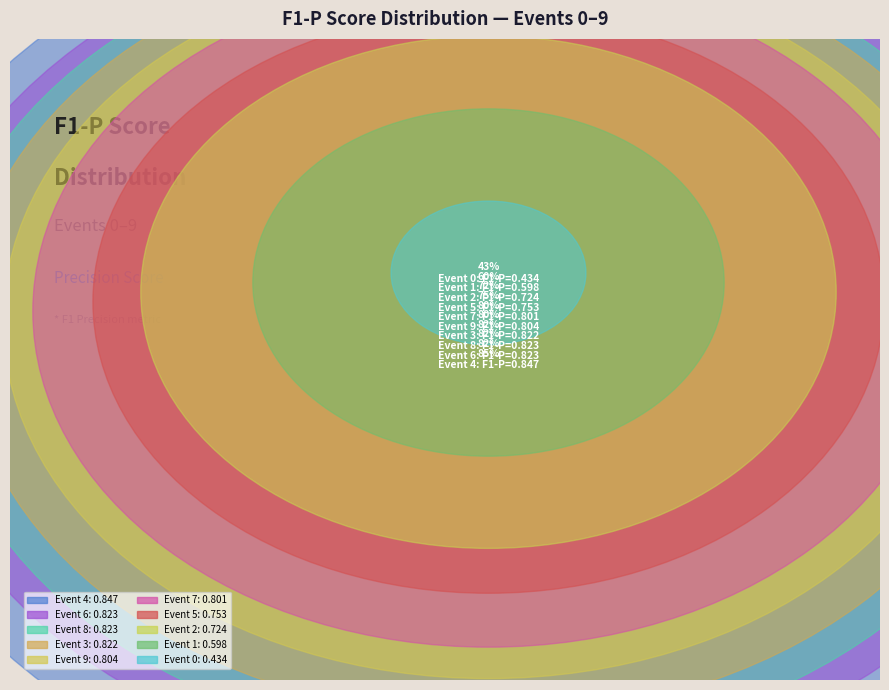

Does 0 account for over 50% of the chart?

No